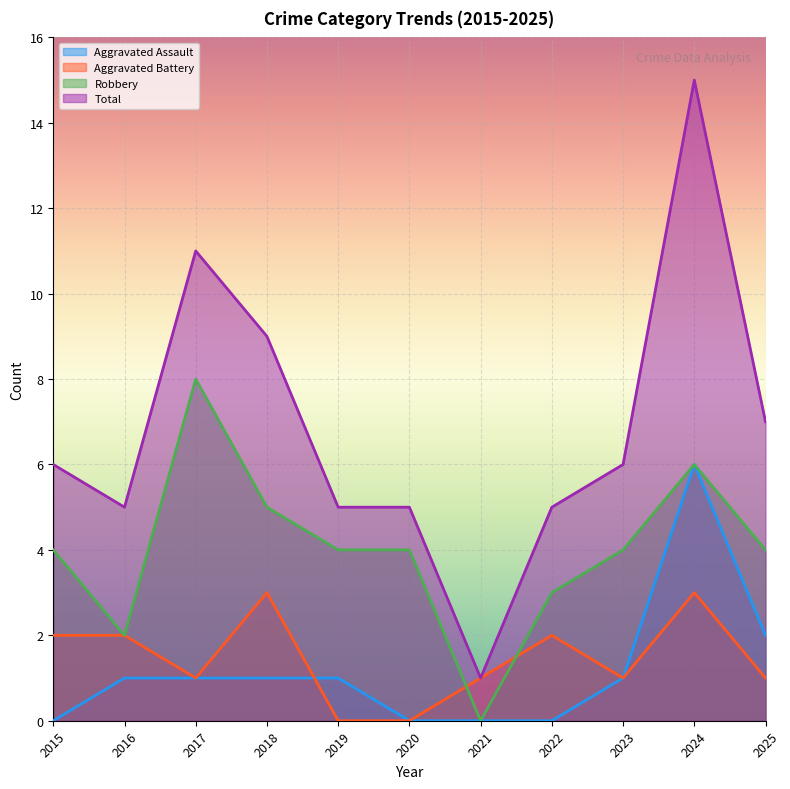

At how many categories does at least one series exceed 10?

2